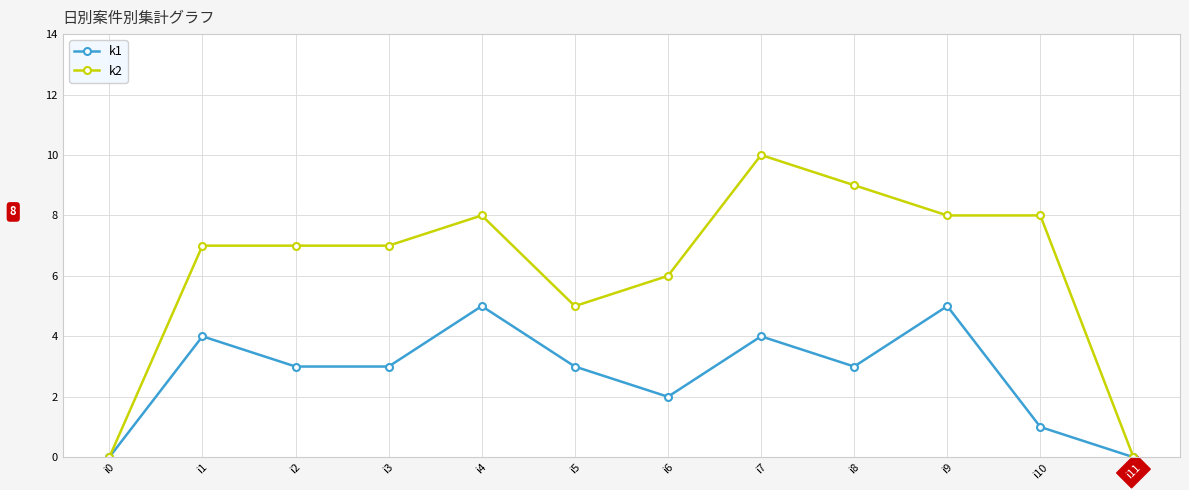

How many categories are shown in the chart?

12